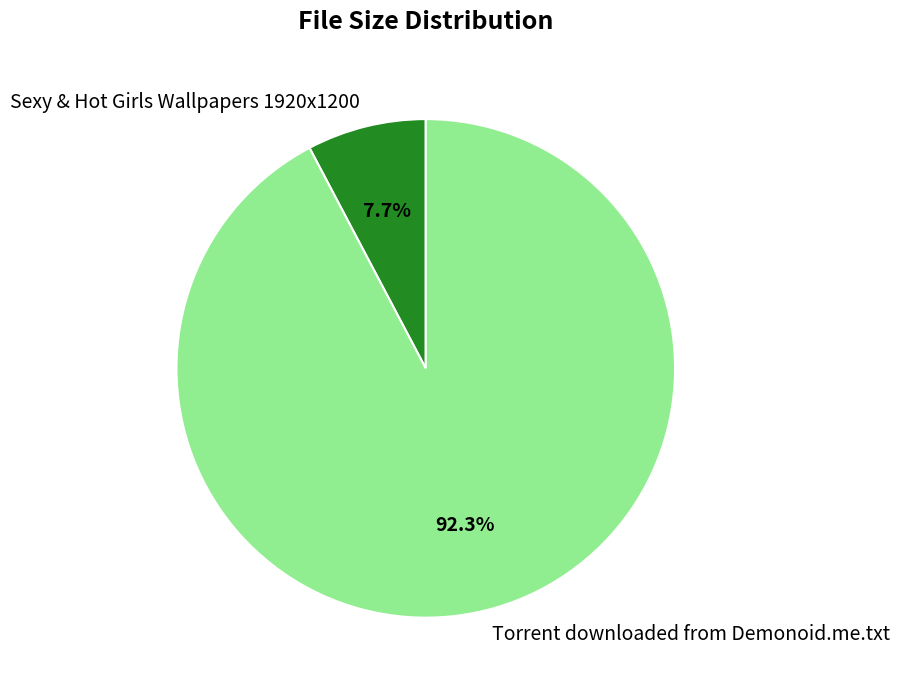

Is there any slice that represents more than half of the pie?

Yes